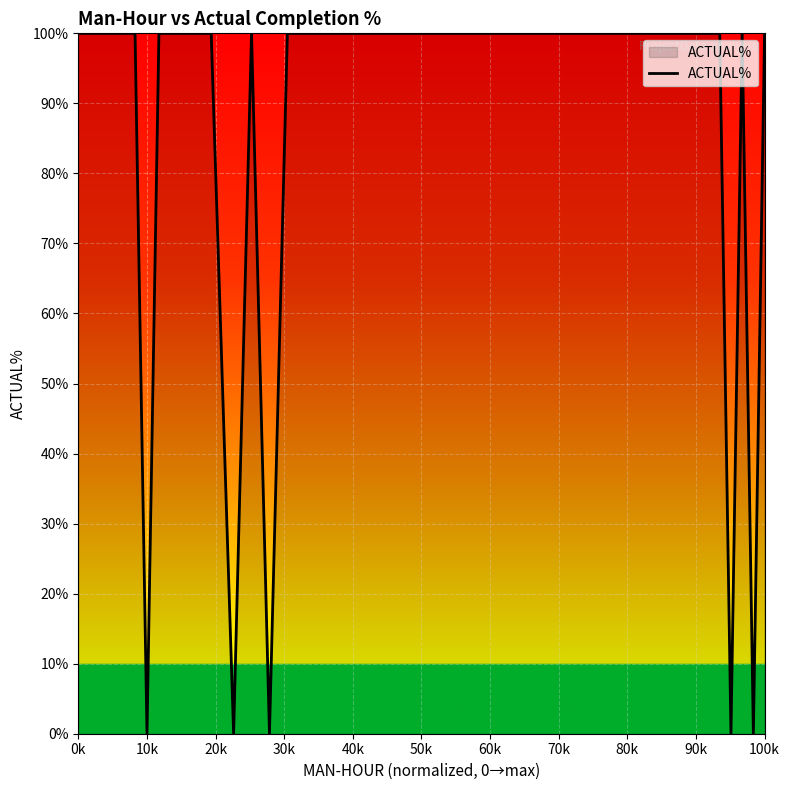

What is the sum of all values?

2800